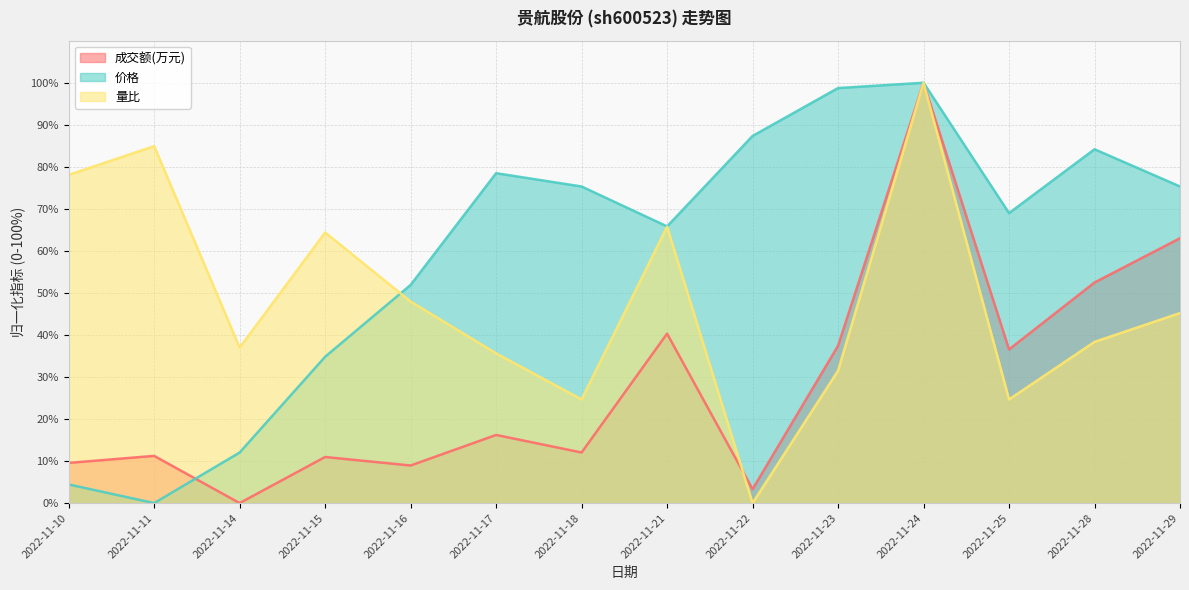

What are all the series names shown in the legend?

成交额(万元), 价格, 量比